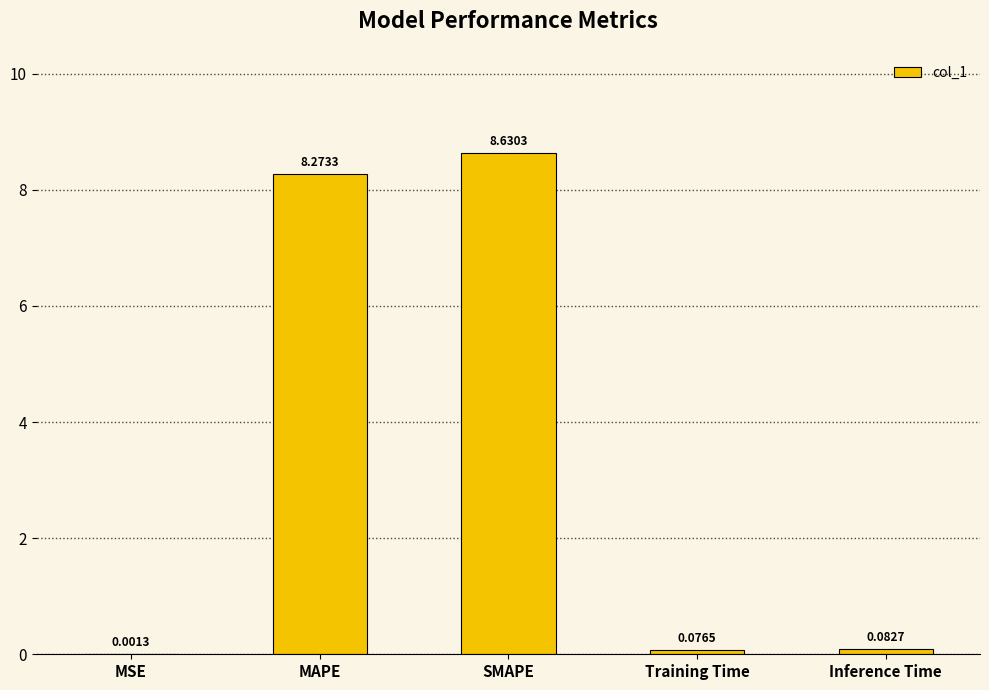

What is the change in value from MSE to Training Time?

+0.1